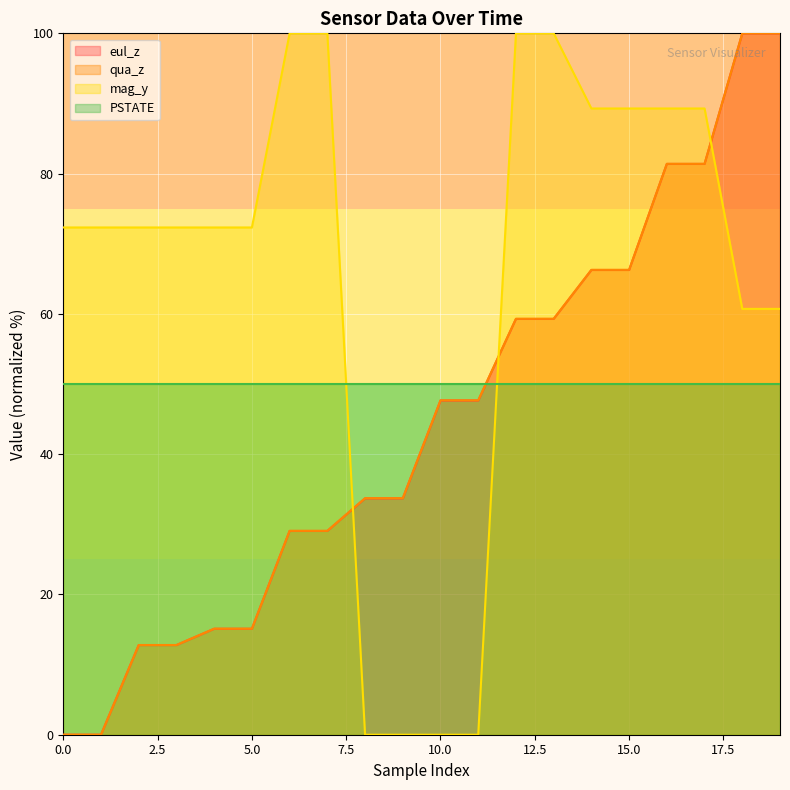

What are all the series names shown in the legend?

eul_z, qua_z, mag_y, PSTATE